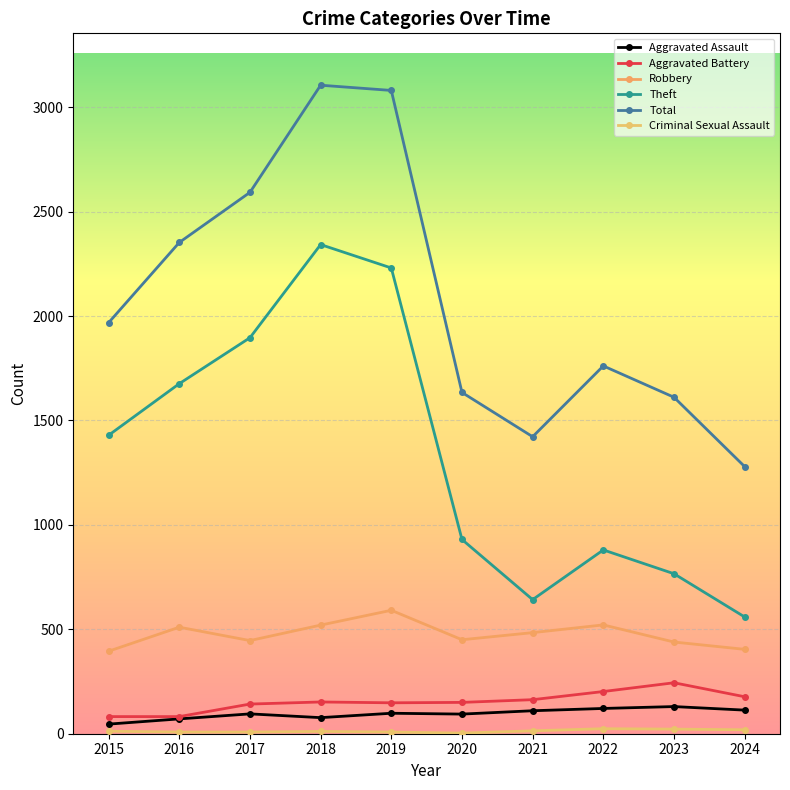

Which series changed the most between 2018 and 2021?

Theft